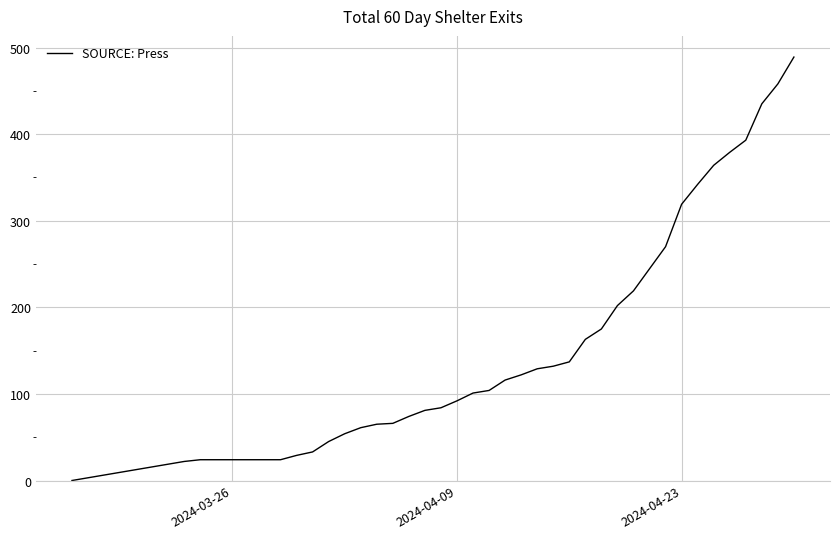

What is the difference between the maximum and minimum values?

489